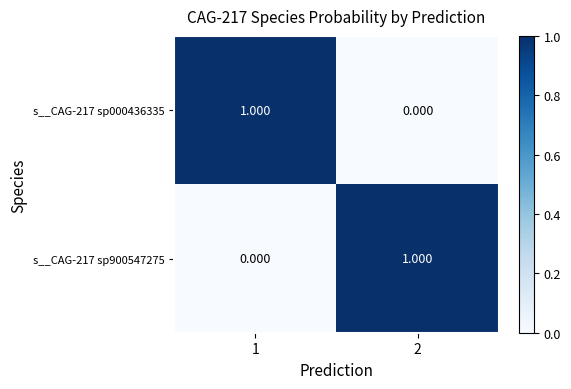

How many series are shown in this chart?

2